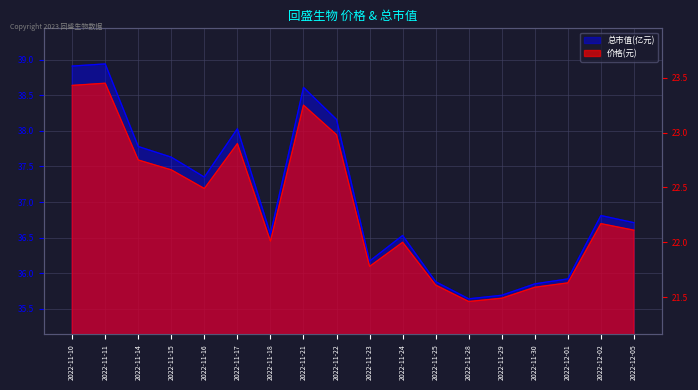

Which category has the lowest value in the 价格 series?

2022-11-28